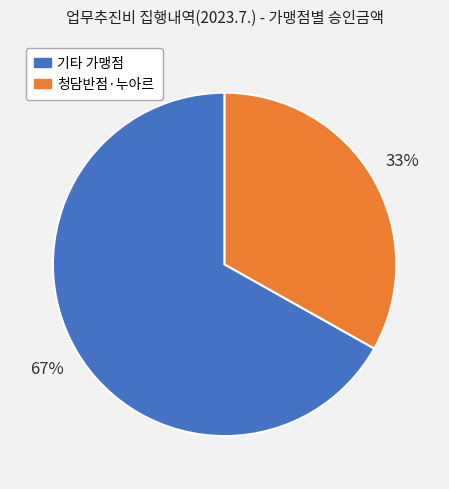

To the nearest percent, what is the difference between the largest and smallest slice percentages?

34%